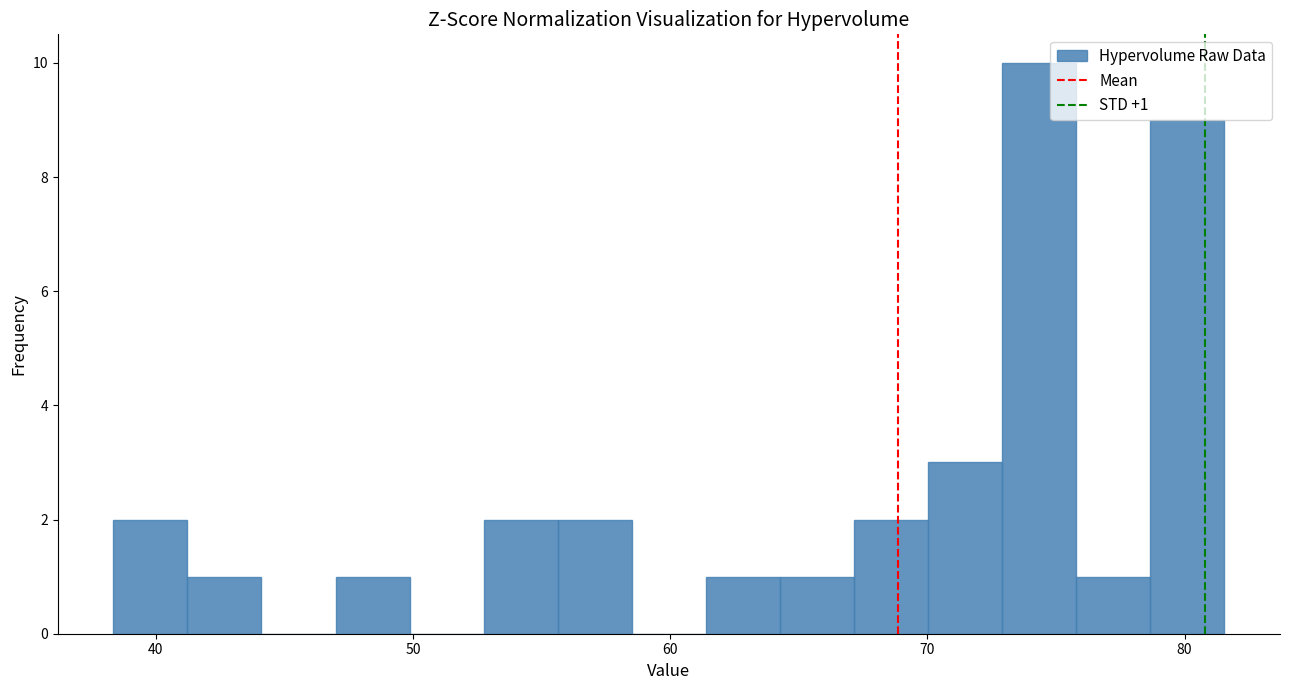

Read against the x-axis, roughly where is the centre of the tallest bar?

74